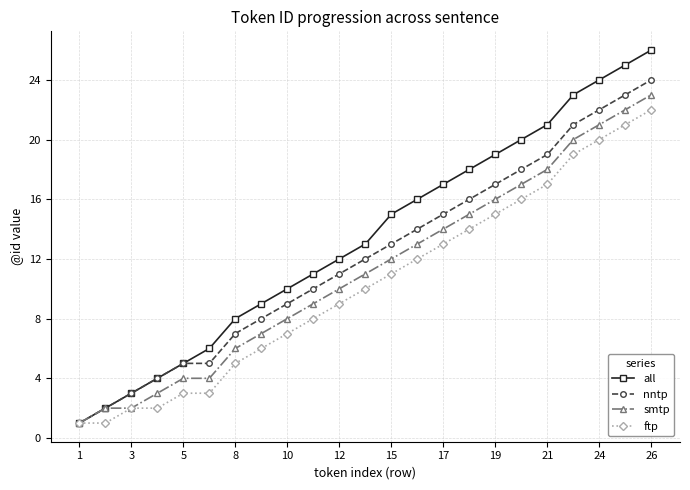

Which series has the widest spread of values?

all